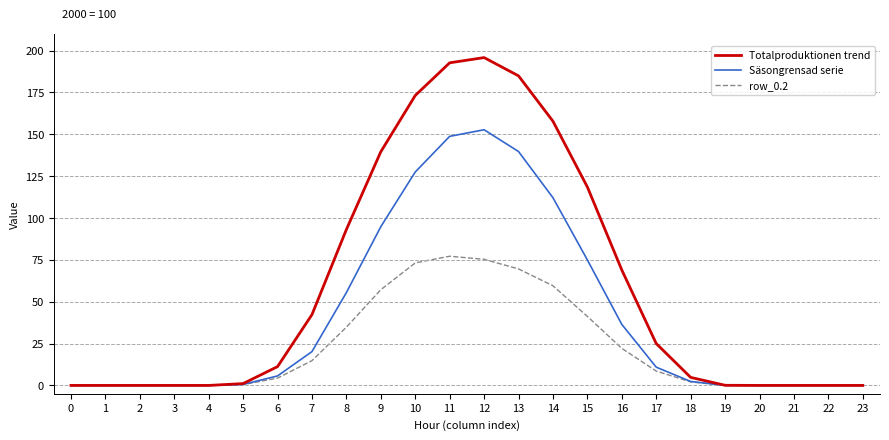

Between 2 and 14, which series saw the biggest shift?

Totalproduktionen trend